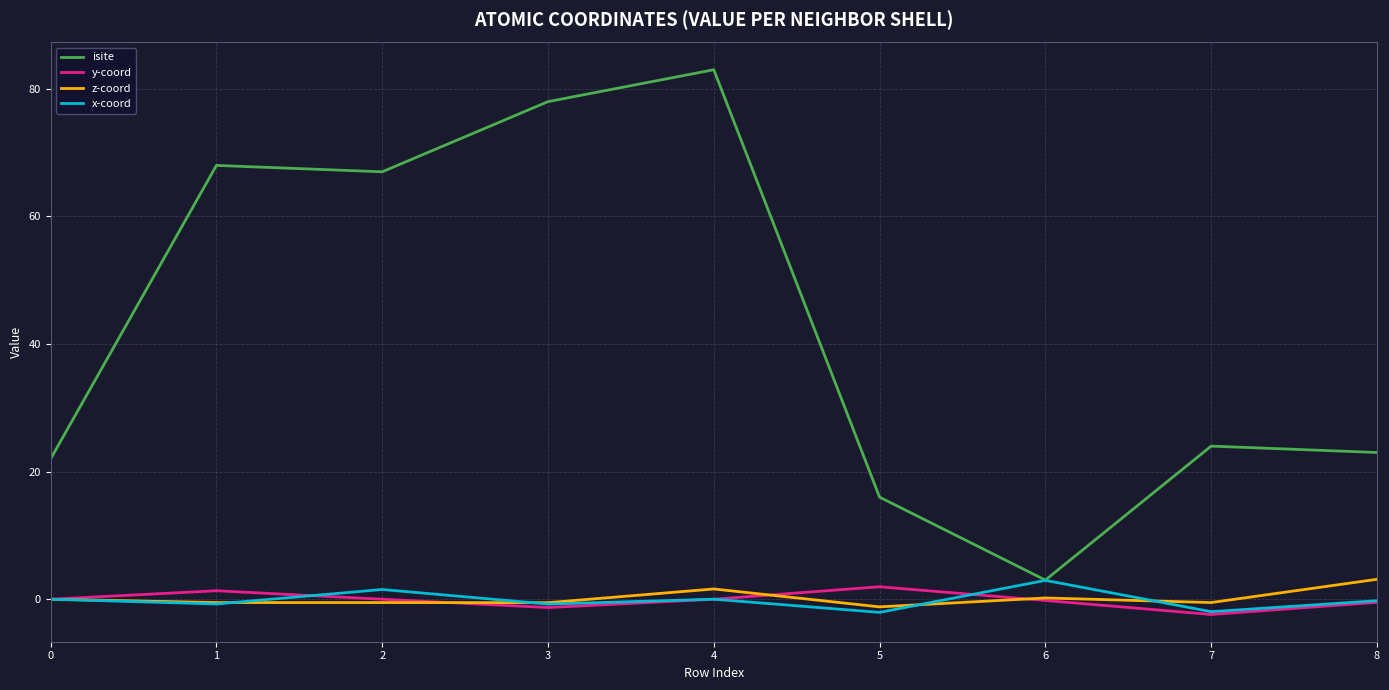

True or false: z-coord and isite cross at least once.

False